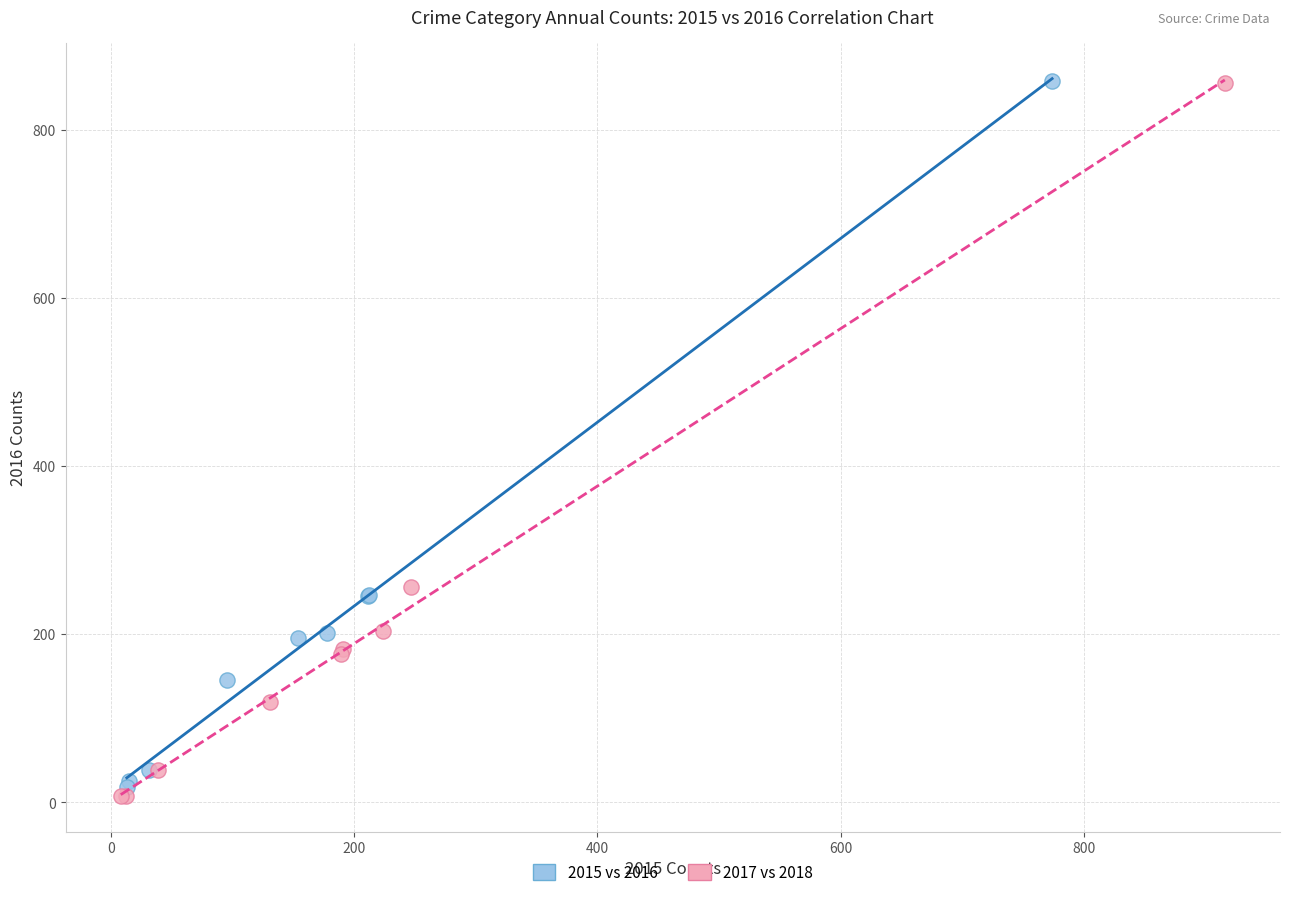

Which series has the widest spread of Y values?

2017 vs 2018